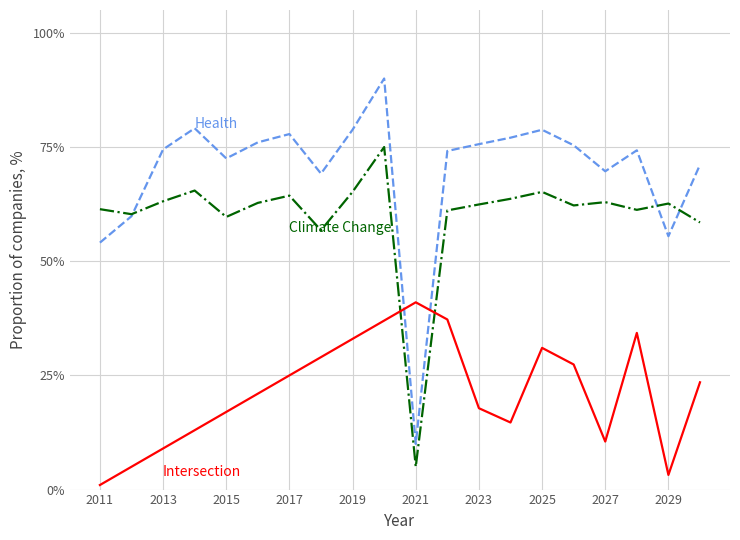

What is the maximum value shown in the chart?

90.0